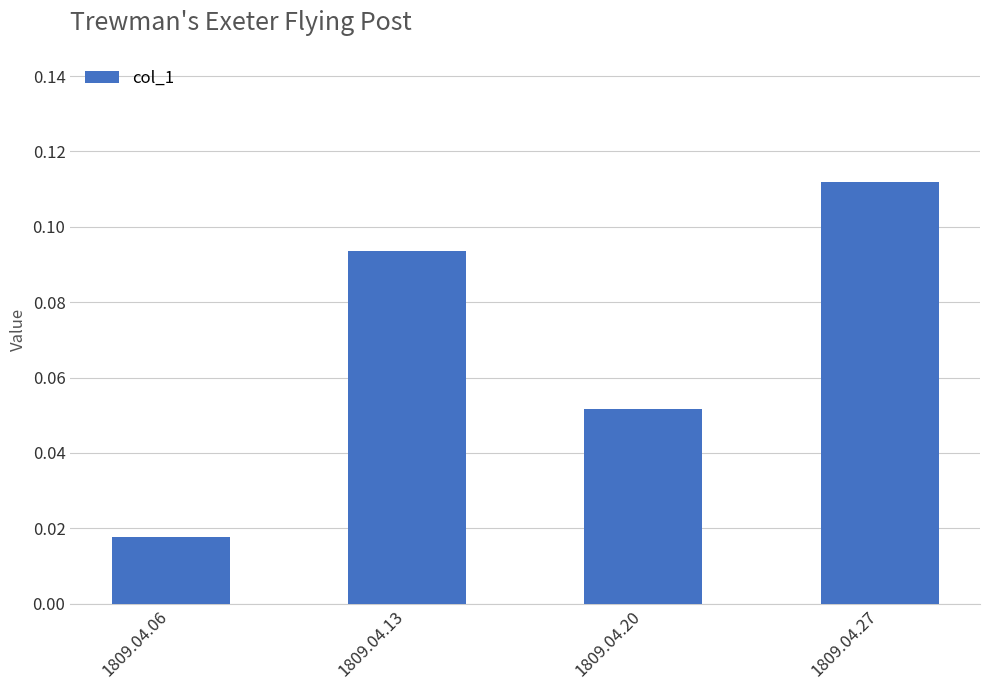

Count the values in the range 0 to 1.

4